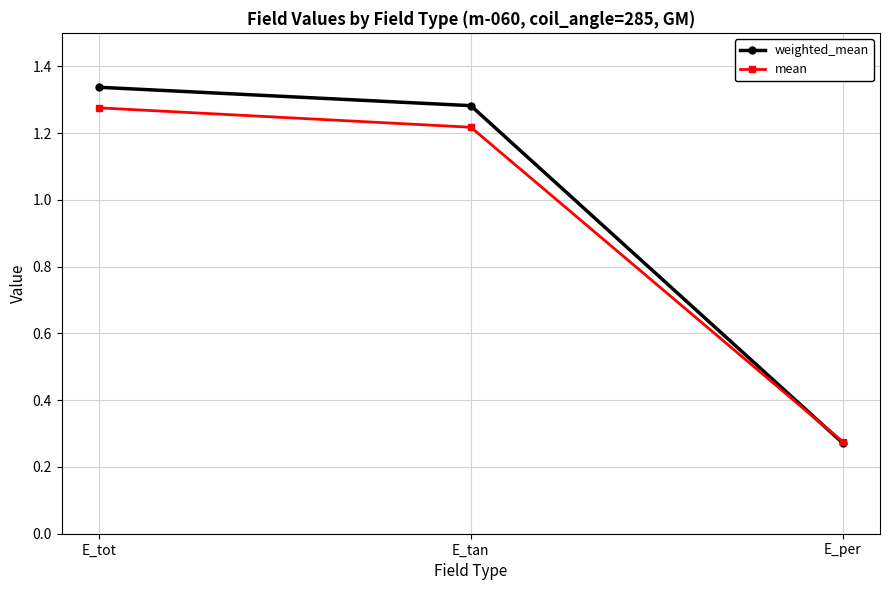

Does the chart display data point markers on the line(s)?

Yes